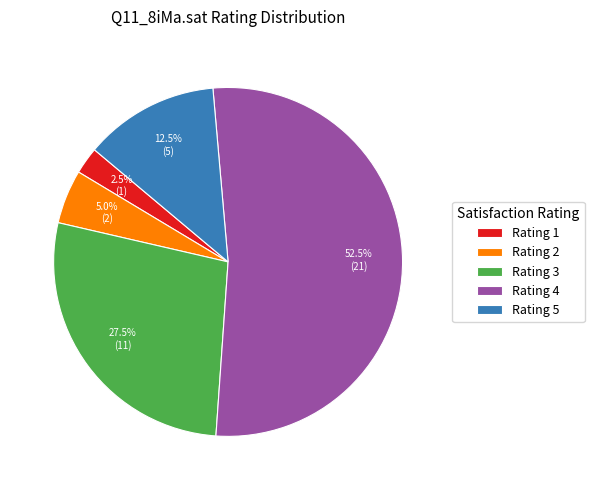

What is the ratio of the value at Rating 1 to the value at Rating 2?

0.5